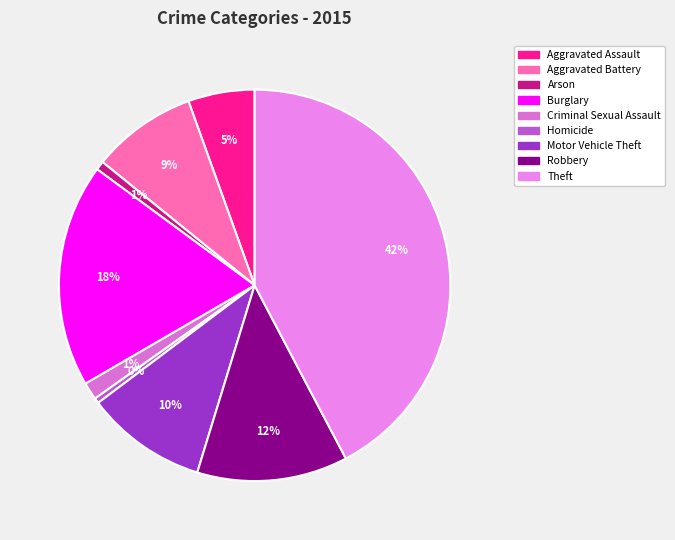

Rank the categories by value from highest to lowest.

Theft, Burglary, Robbery, Motor Vehicle Theft, Aggravated Battery, Aggravated Assault, Criminal Sexual Assault, Arson, Homicide